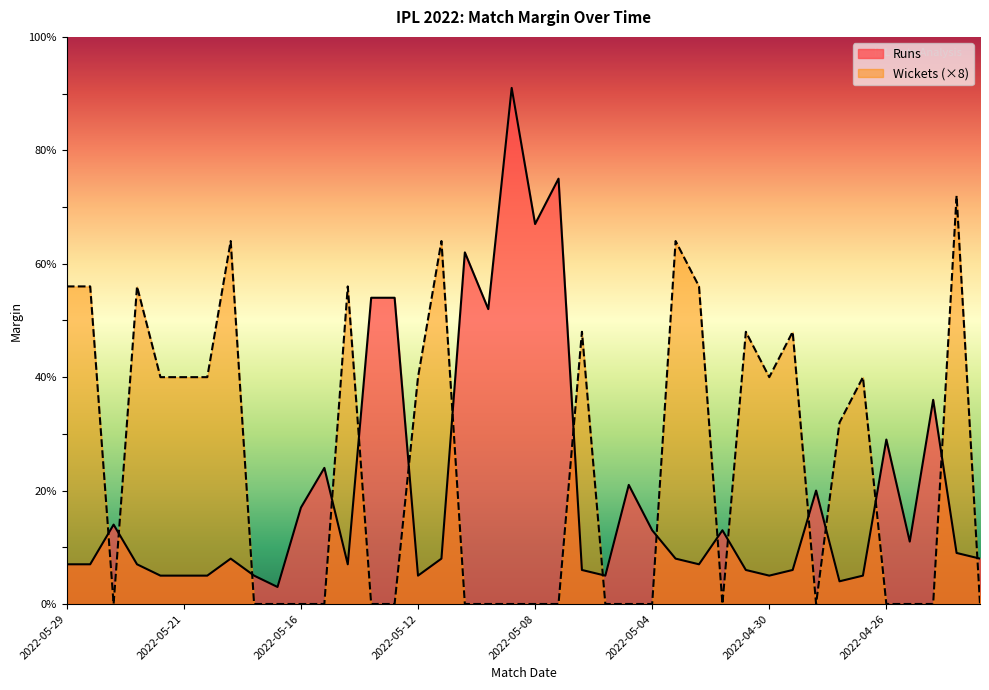

True or false: Runs has a value of 12 at 2022-05-27.

False